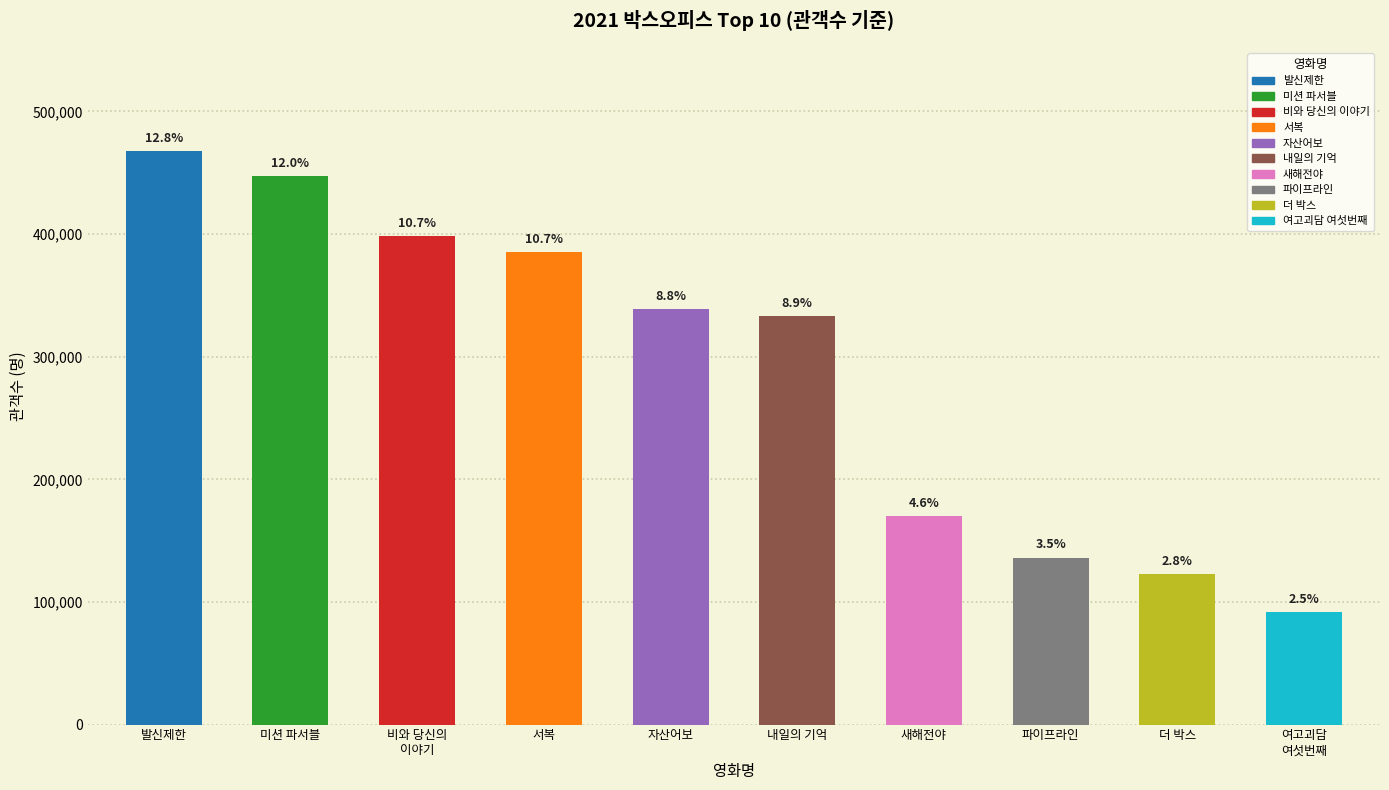

What is the change in value from 발신제한 to 미션 파서블?

-20533